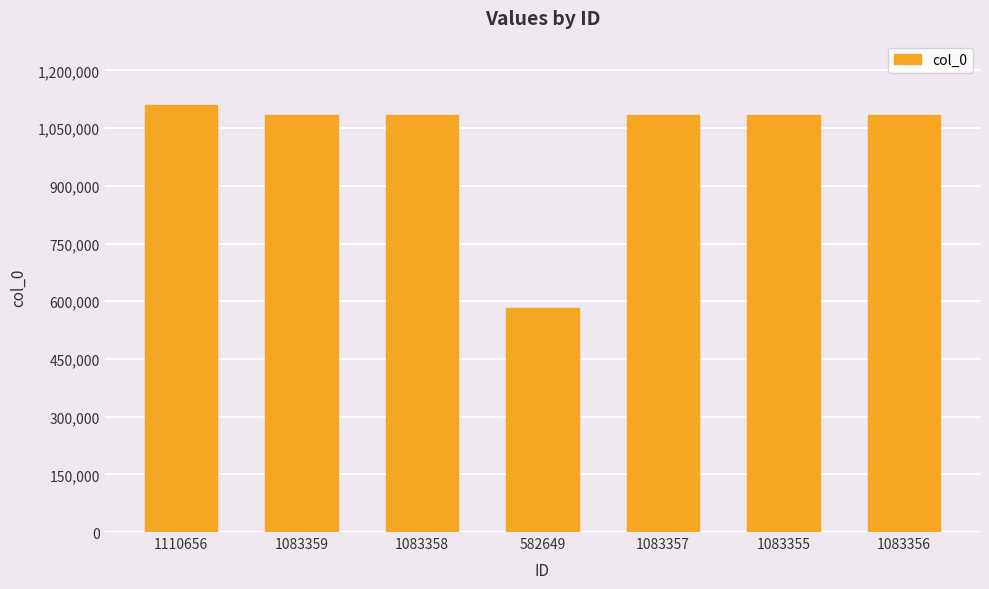

How many values are below 1083357?

3